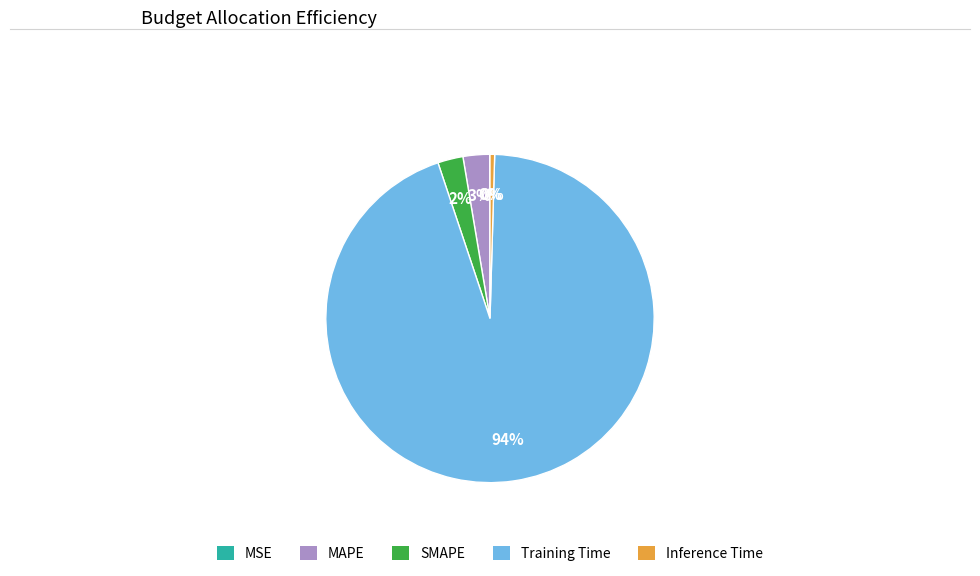

True or false: Inference Time accounts for 0% of the total.

True